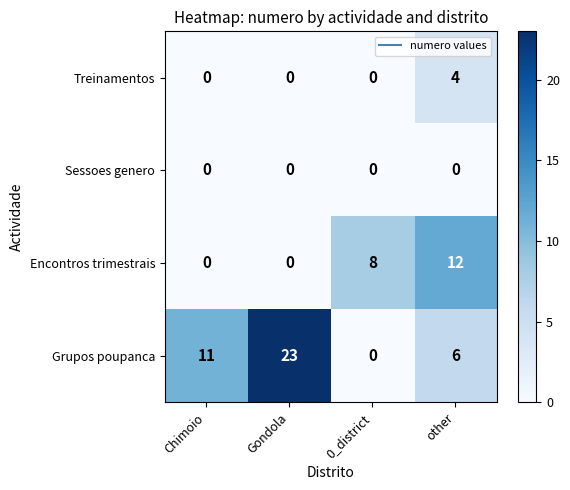

Where is Grupos poupanca nearest to the value 11?

Chimoio